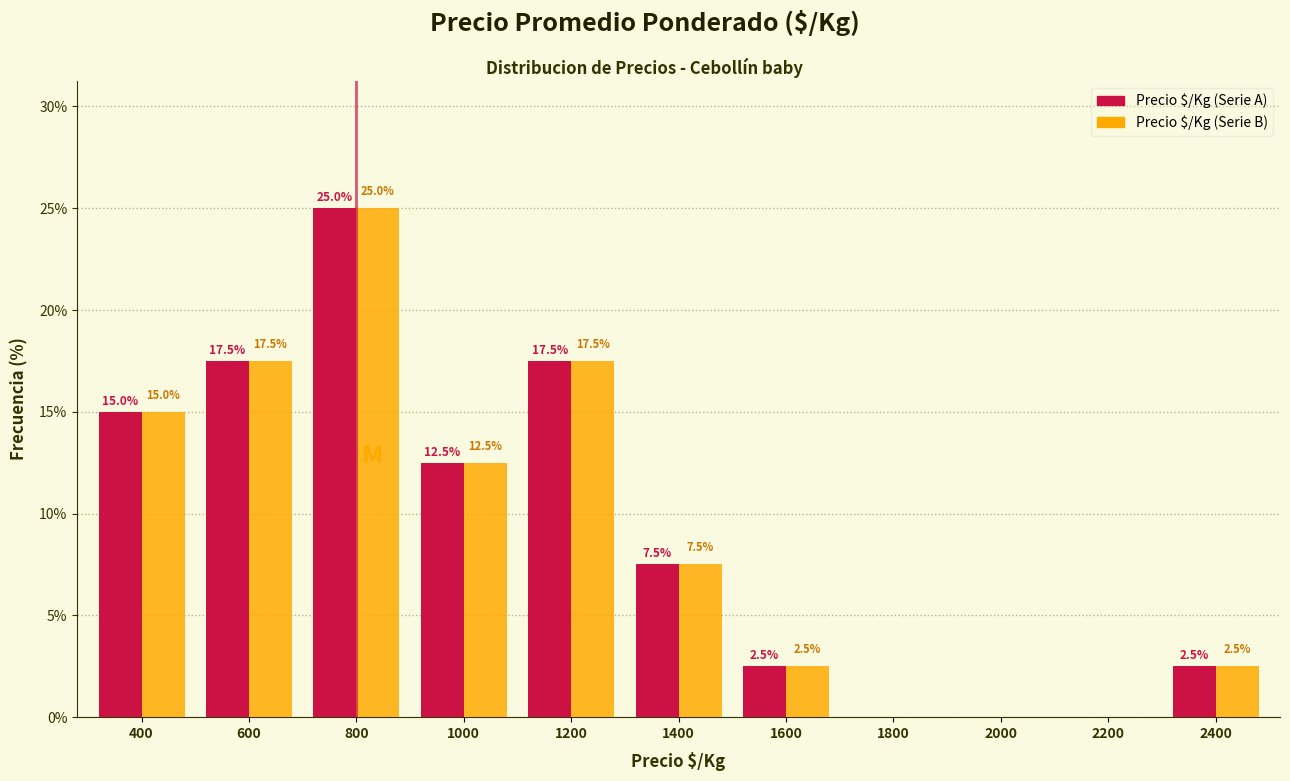

Reading left to right, transcribe all the data shown in this chart.

Precio $/Kg (Serie A): 400=15.0	600=17.5	800=25.0	1000=12.5	1200=17.5	1400=7.5	1600=2.5	1800=0.0	2000=0.0	2200=0.0	2400=2.5
Precio $/Kg (Serie B): 400=15.0	600=17.5	800=25.0	1000=12.5	1200=17.5	1400=7.5	1600=2.5	1800=0.0	2000=0.0	2200=0.0	2400=2.5